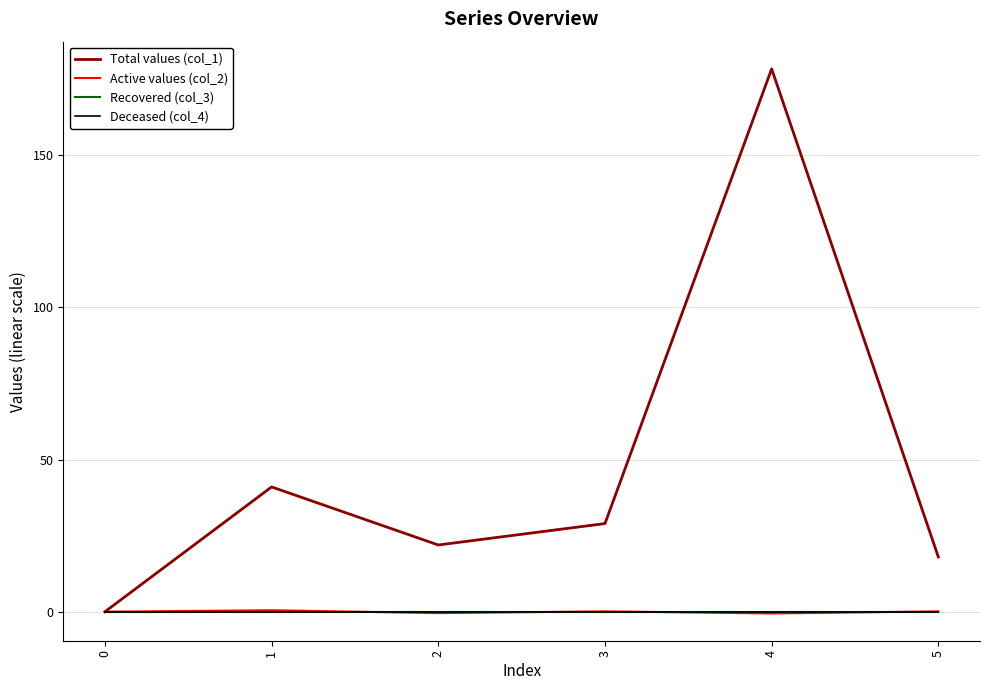

True or false: Total values (col_1) and Recovered (col_3) intersect in this chart.

False